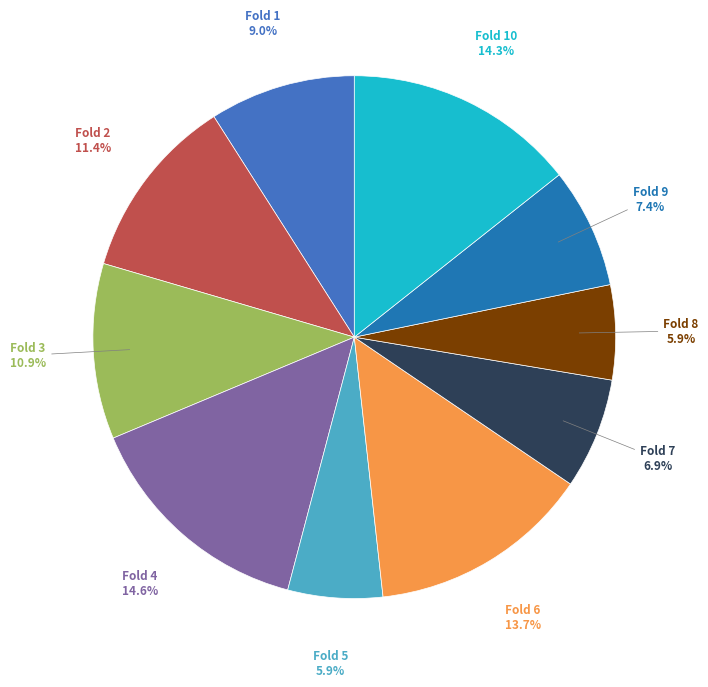

To the nearest percent, what is the average slice percentage?

10%